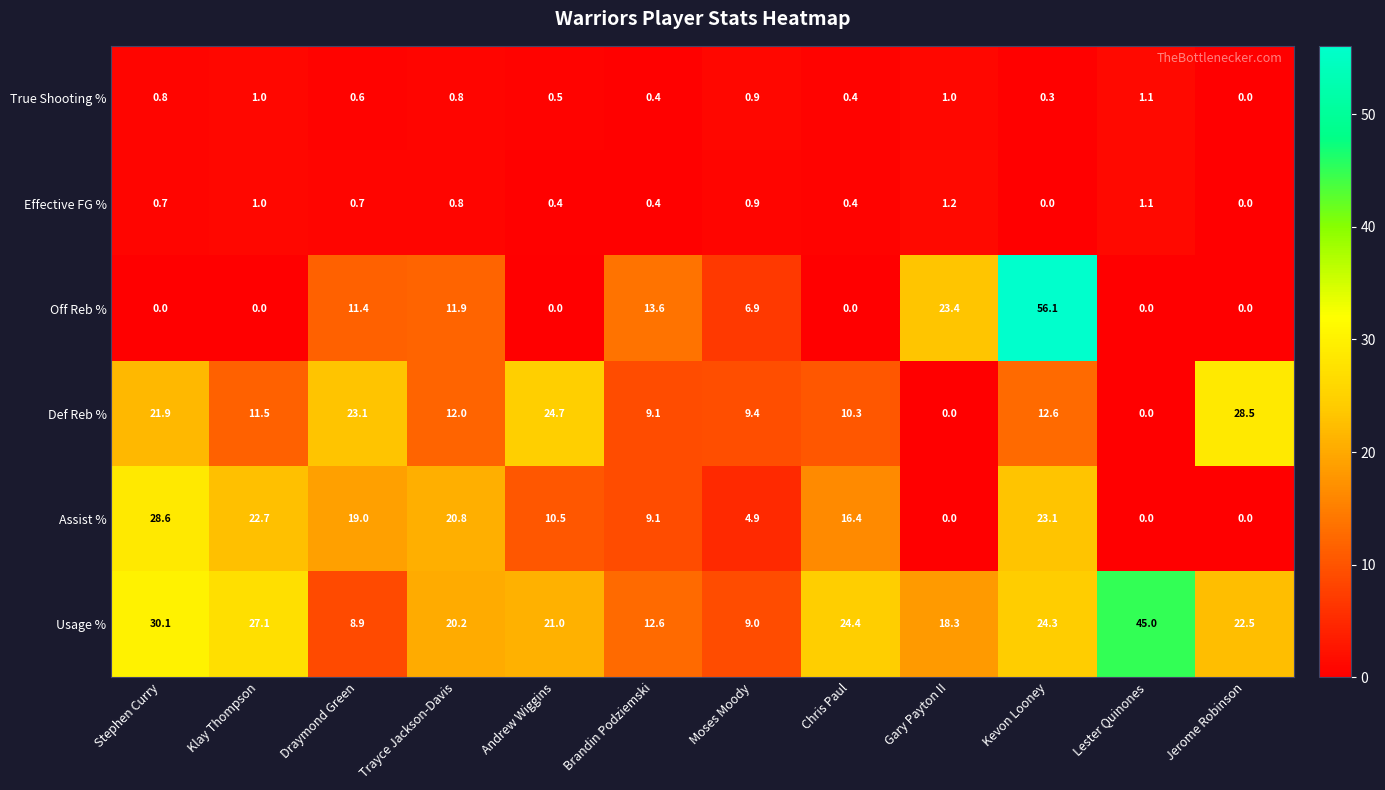

True or false: True Shooting % has a value of 0.5 at Andrew Wiggins.

True